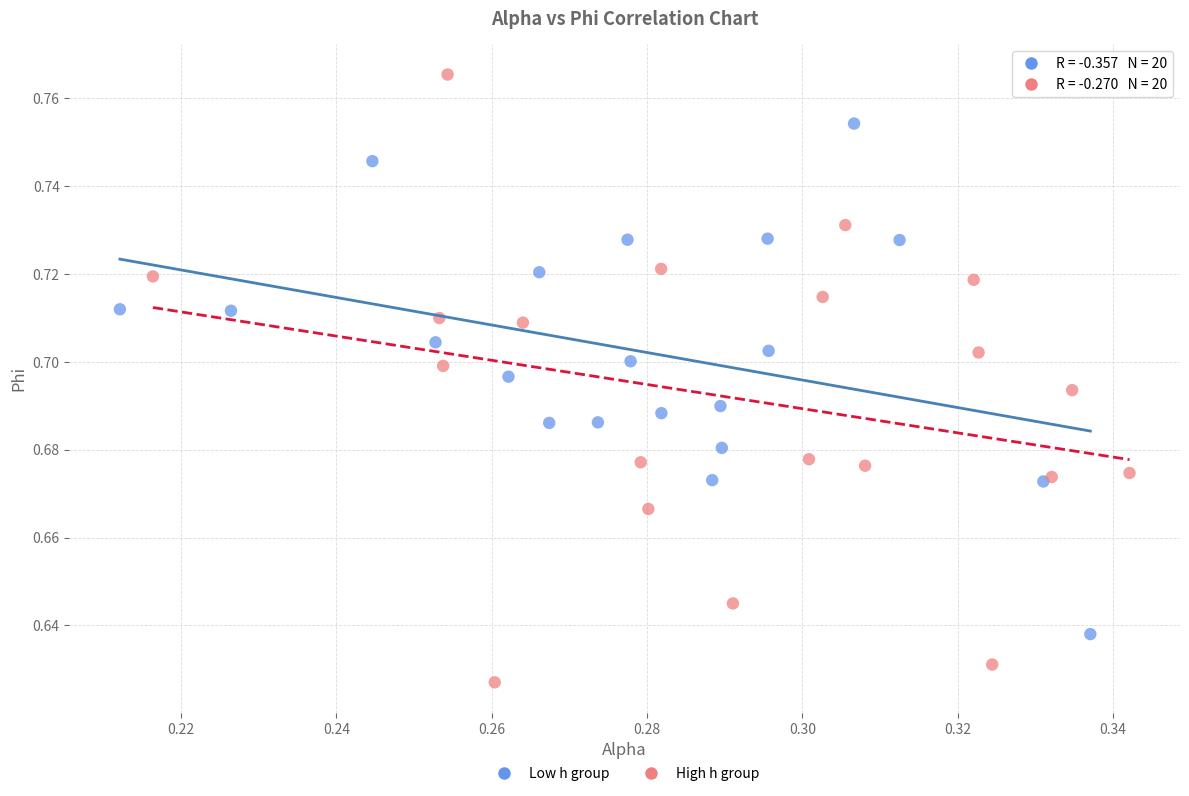

Which series contains the highest Y value?

High h group